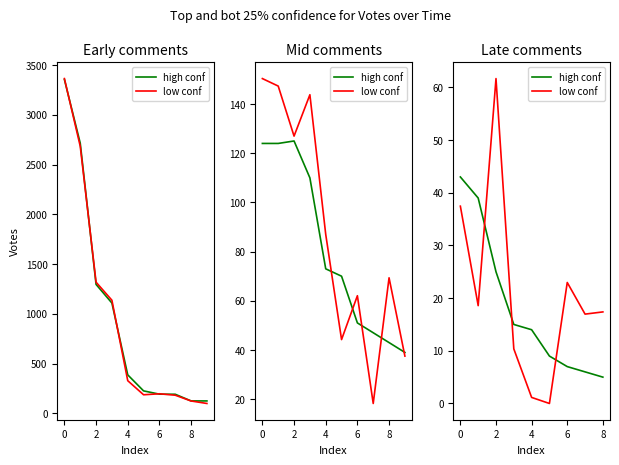

Between 2 and 8, which series saw the biggest shift?

low conf